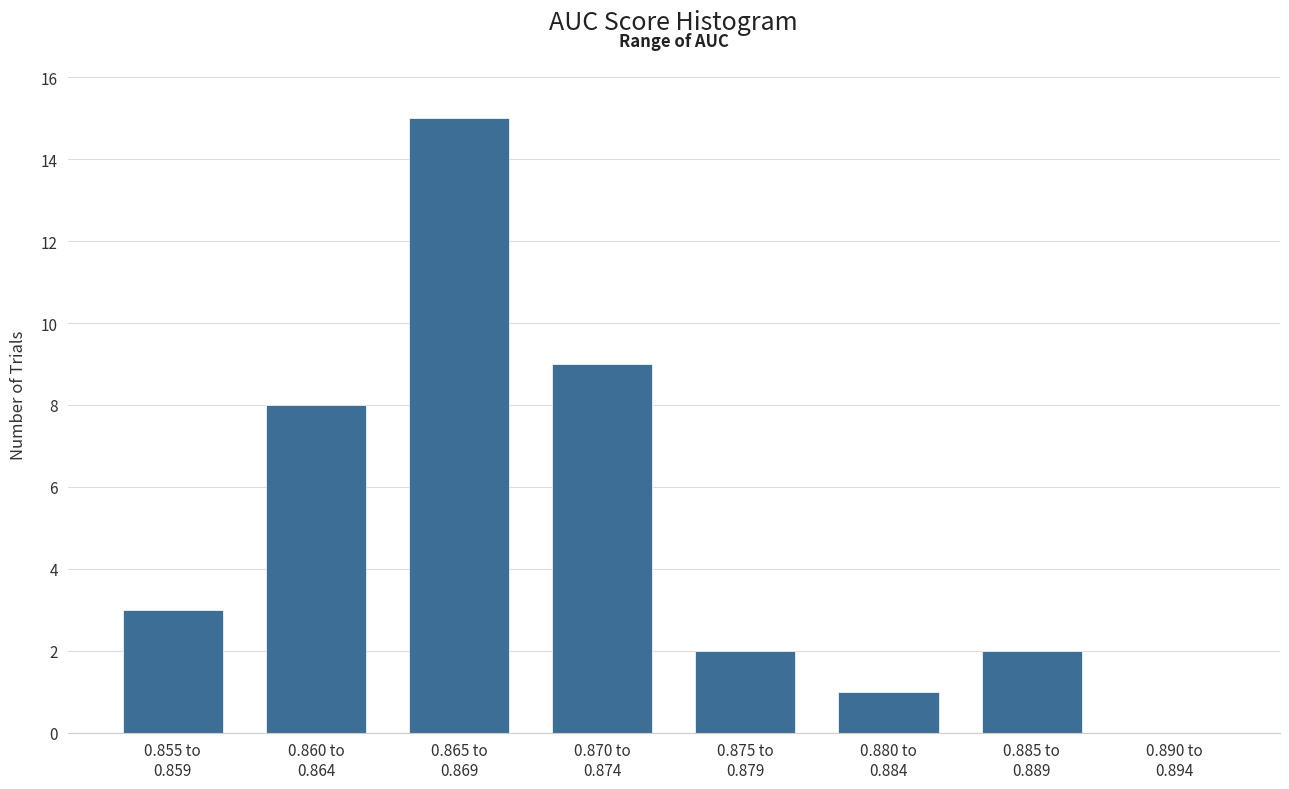

What is the greatest value displayed?

15